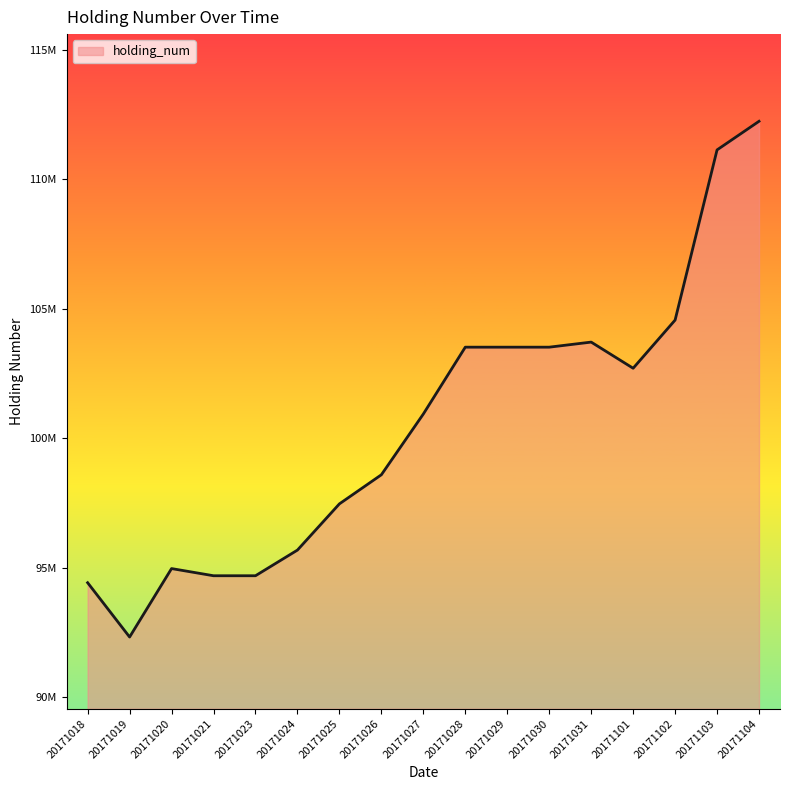

Does the chart display data point markers on the line(s)?

No